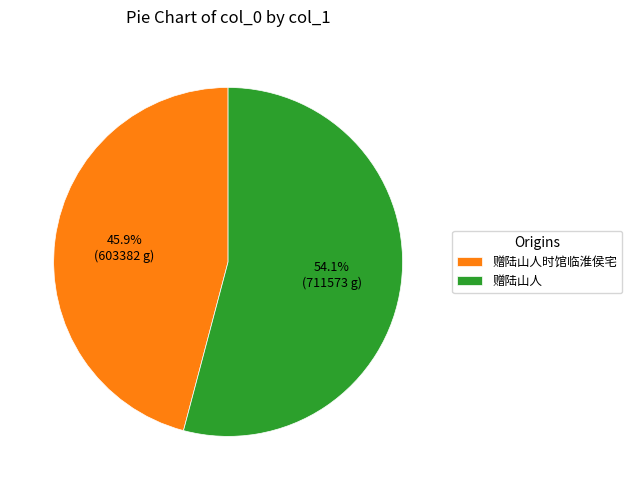

True or false: 赠陆山人 accounts for 54% of the total.

True